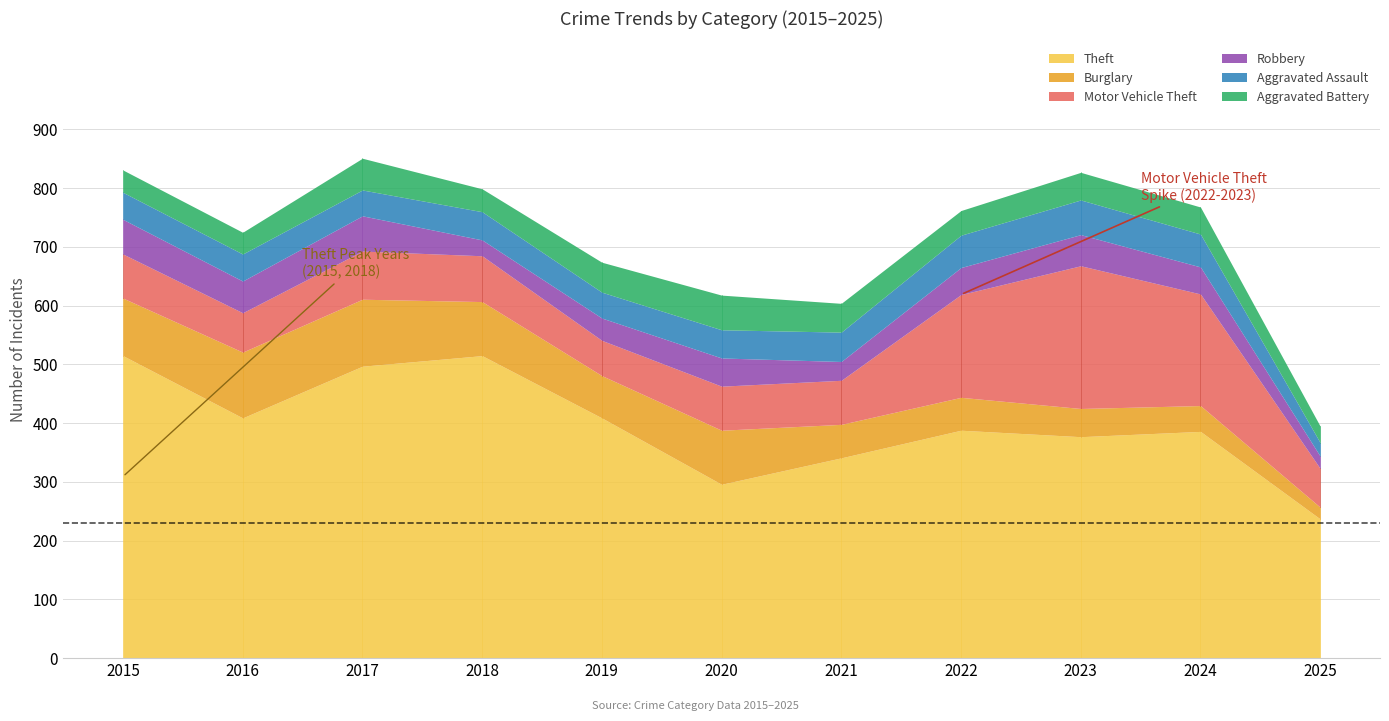

Where is Theft nearest to the value 376?

2023